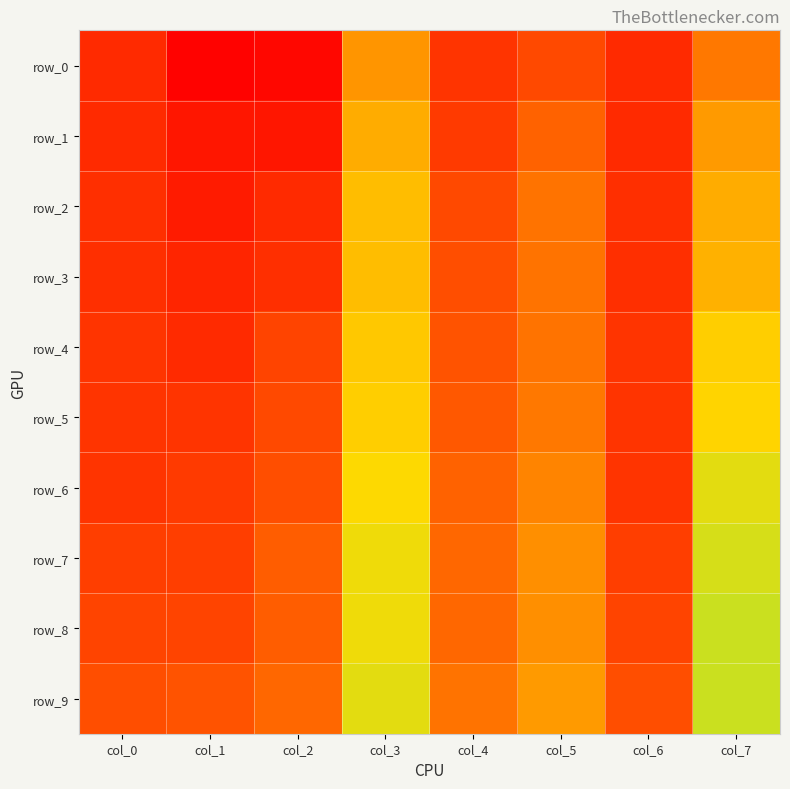

What is the spread (max minus min) of values at col_6?

0.1